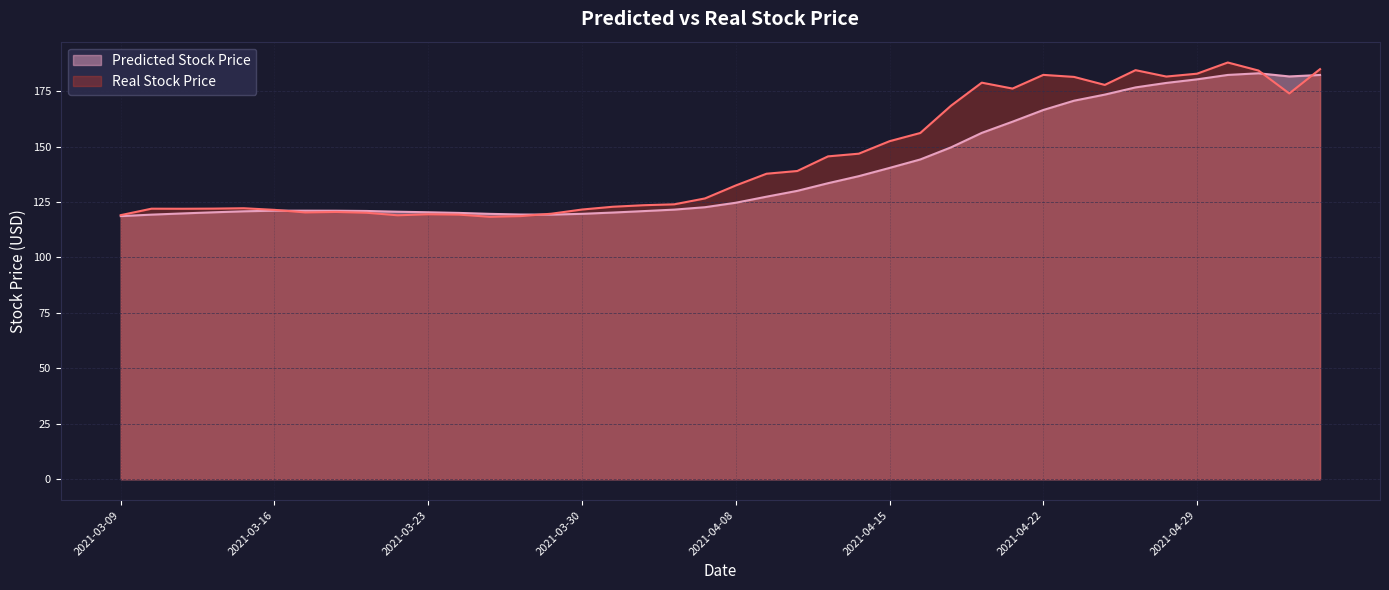

How many data points in Real Stock Price are less than 132?

20